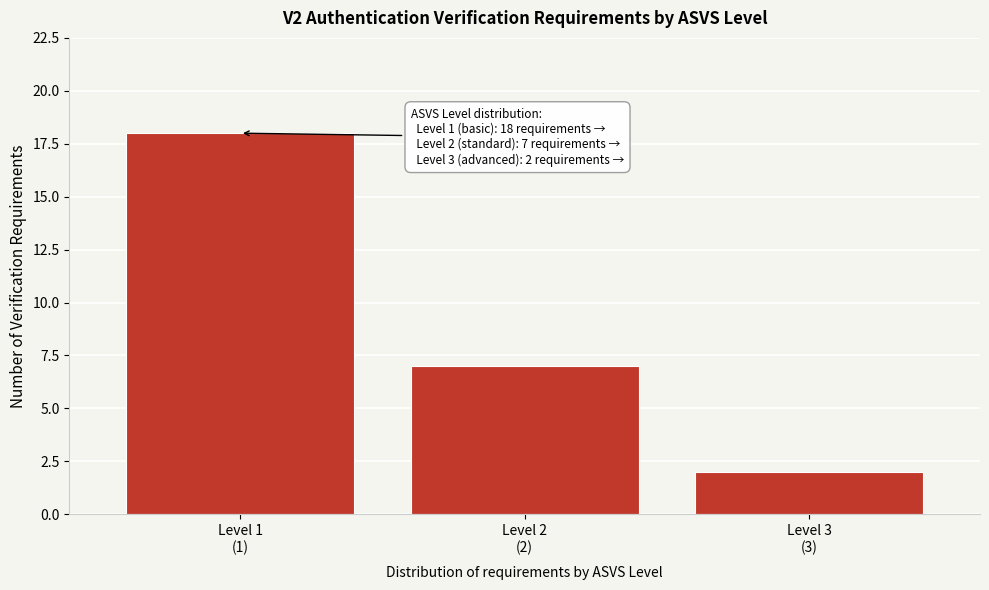

Reading left to right, list all the values displayed in this chart.

18	7	2